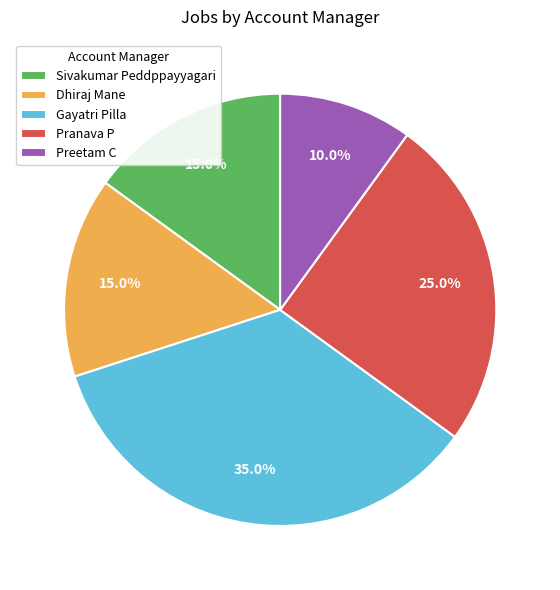

What is the ratio of the value at Sivakumar Peddppayyagari to the value at Pranava P?

0.6